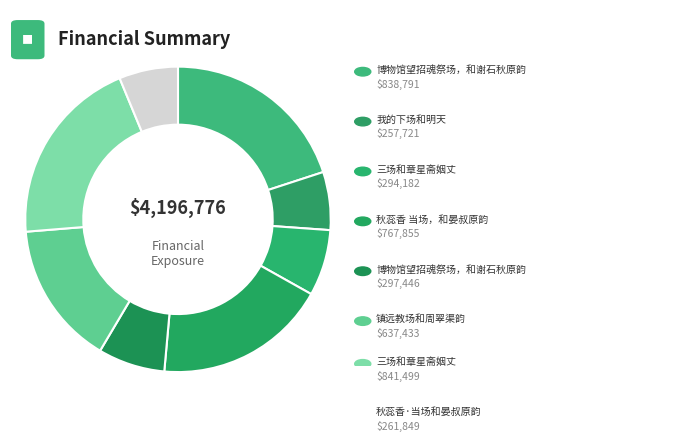

How many segments does this pie chart have?

8